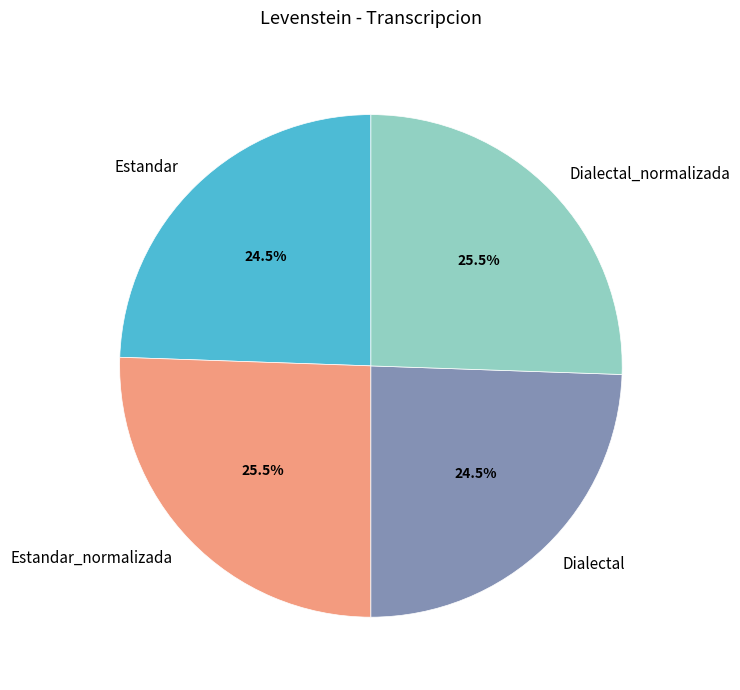

Is it true that Dialectal is 35% of the pie?

False